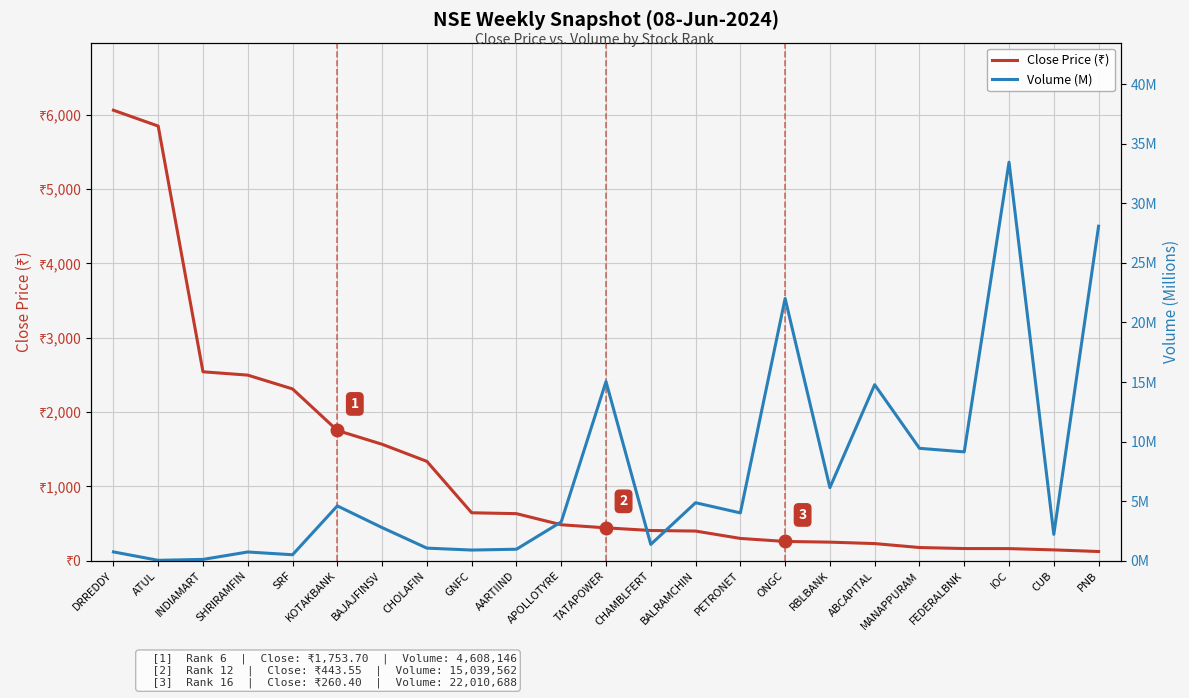

What is the difference between the highest and lowest values at DRREDDY?

6060.6